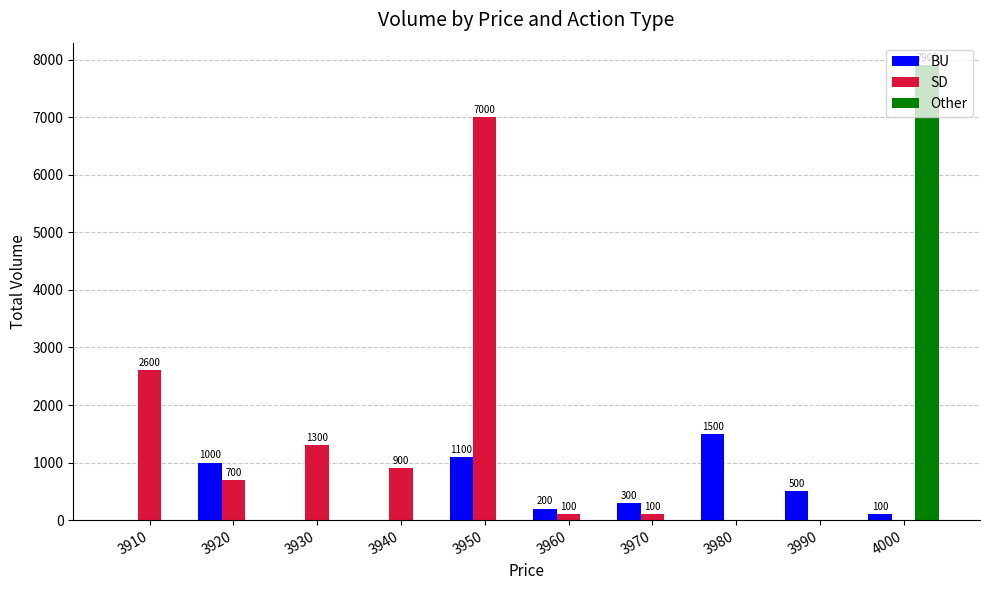

Are the bars horizontal?

No